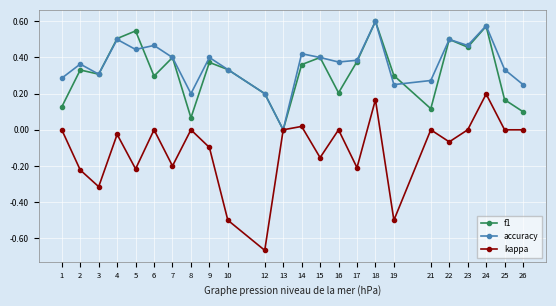

What is the total value across all series at 23?

0.9